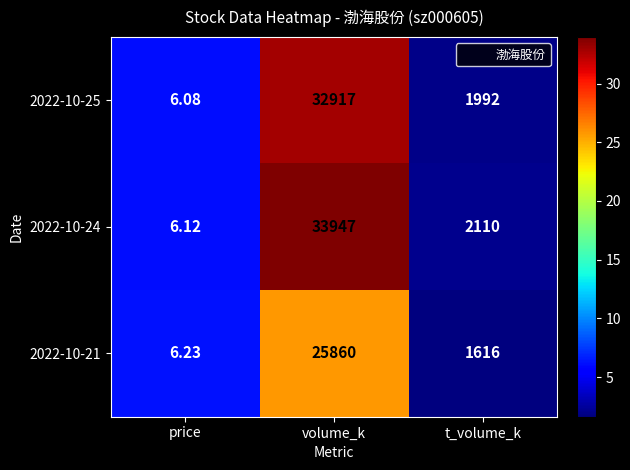

At which category is the sum across all series the highest?

volume_k